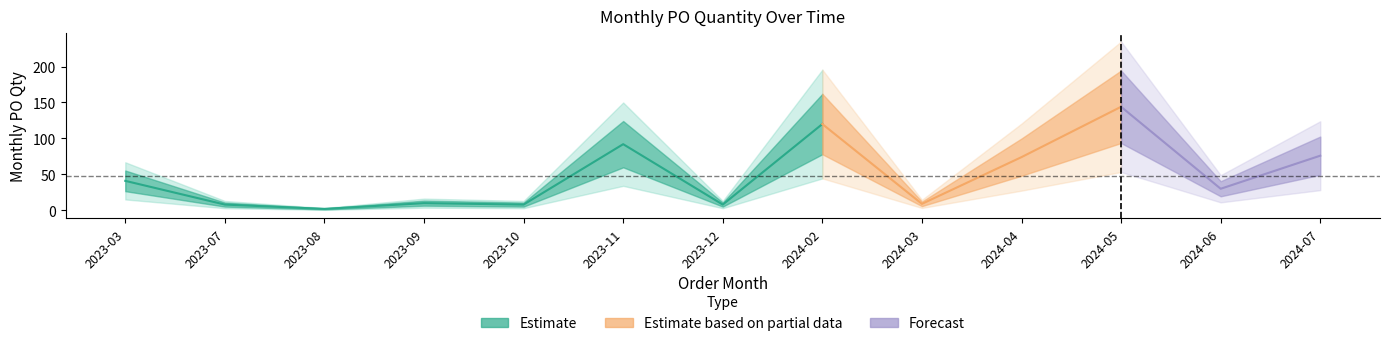

Approximately how many times larger is the value at 2024-02 compared to 2023-08?

60.0